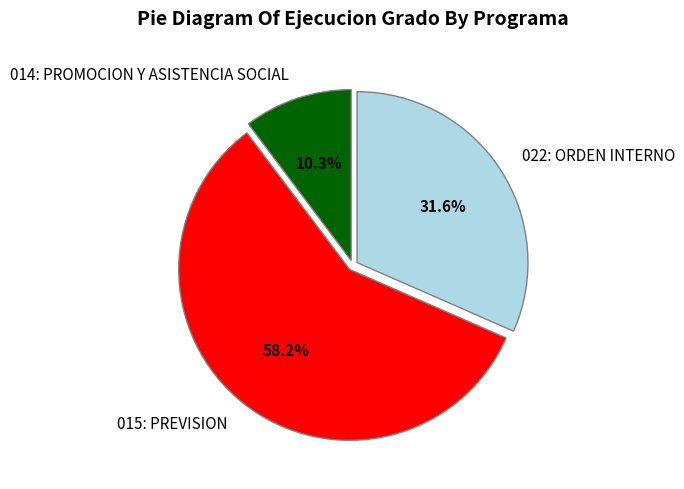

Is the sum of 014: PROMOCION Y ASISTENCIA SOCIAL and 022: ORDEN INTERNO greater than half?

No